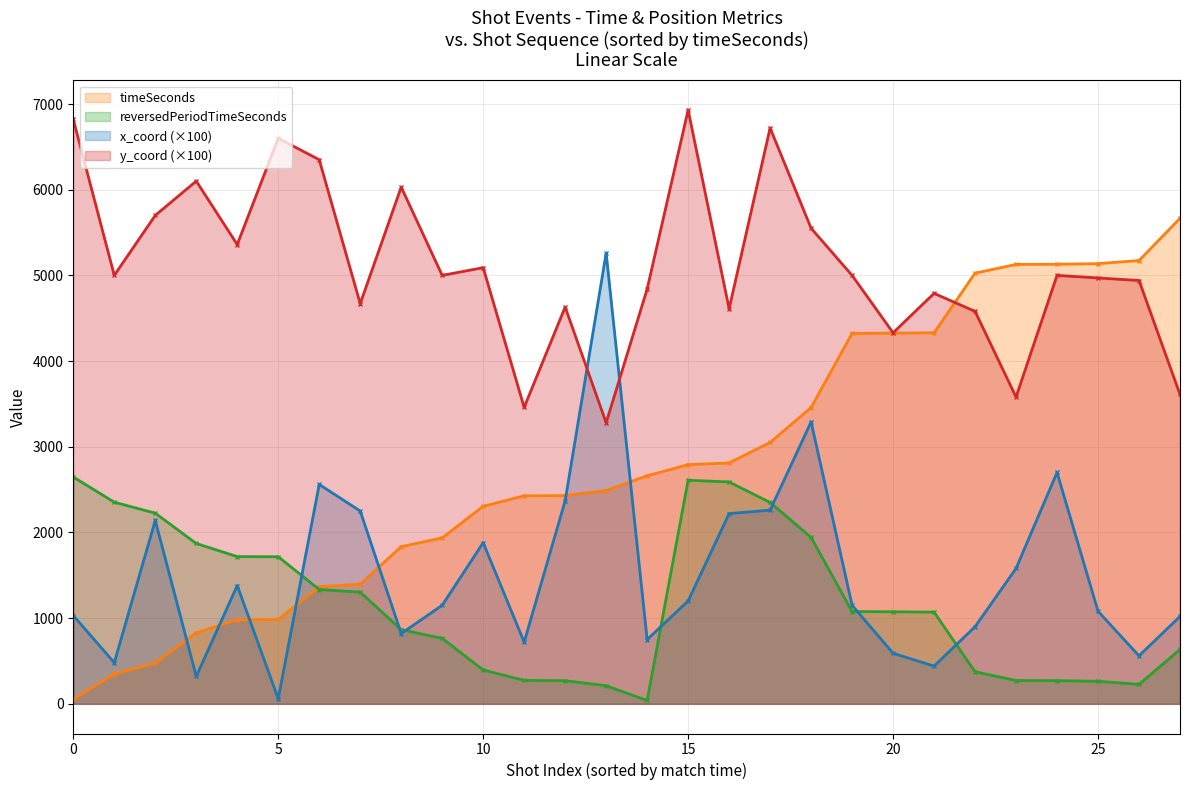

The x_coord (×100) series shows 720.0 at 11. True or false?

True